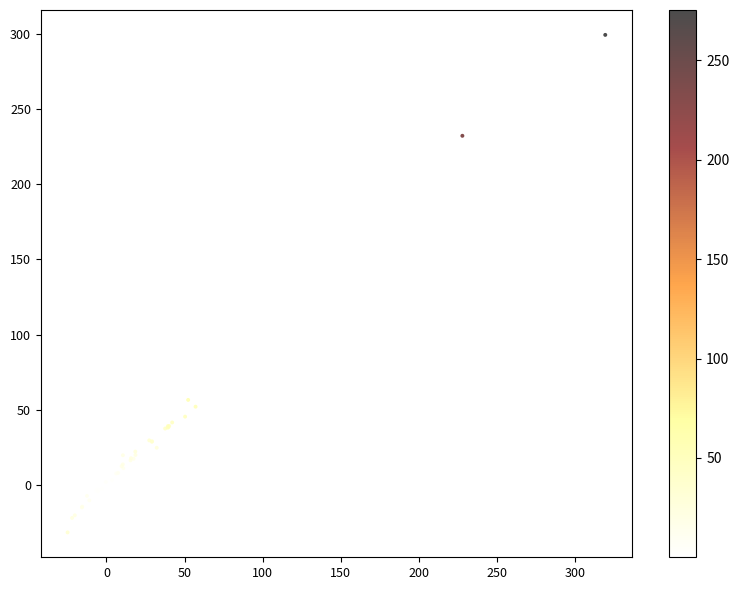

What Y value in the scatter plot is closest to 133?

56.6